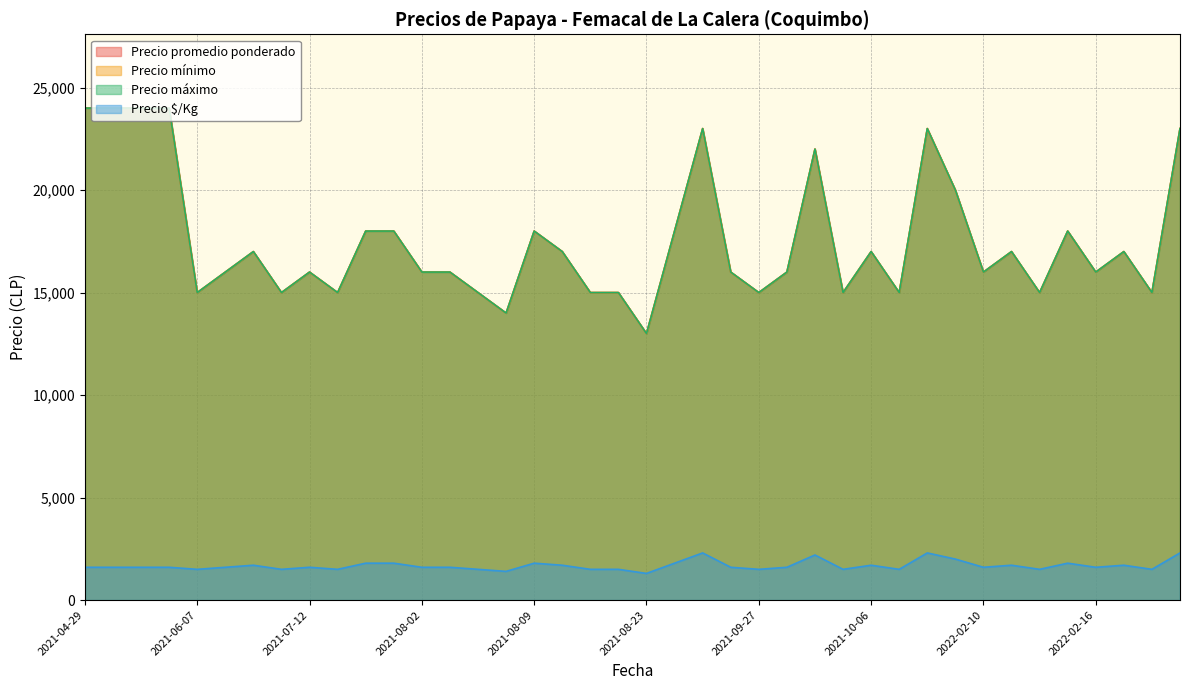

What is the difference between the Precio máximo values at 2021-09-27 and 2021-10-27?

8000